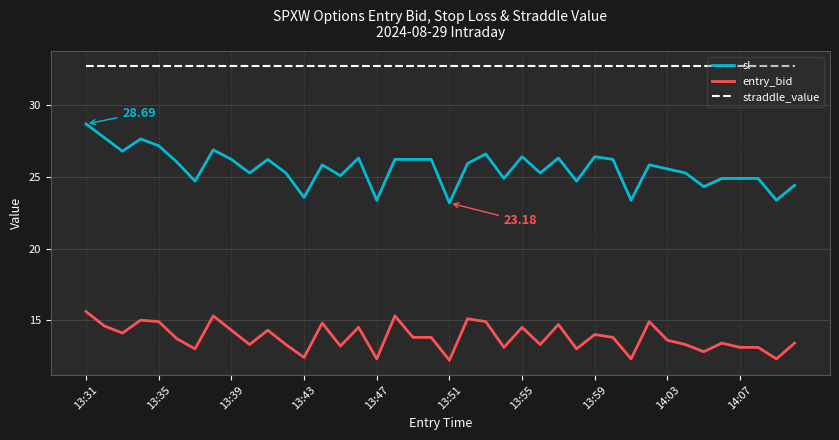

Which series has the largest range (max minus min)?

sl